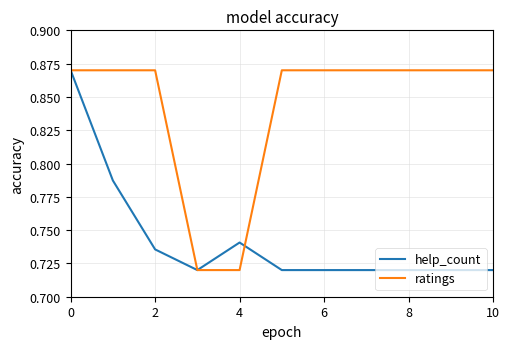

Does the chart display data point markers on the line(s)?

No